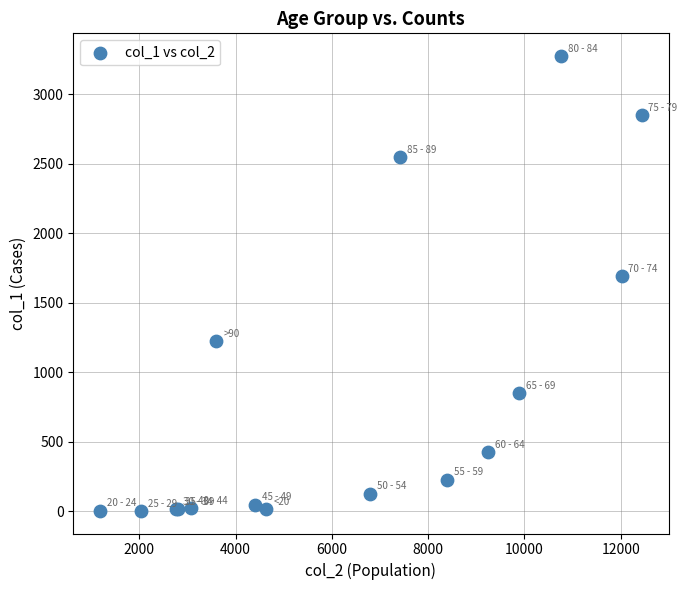

What Y value in the scatter plot is closest to 1638?

1690